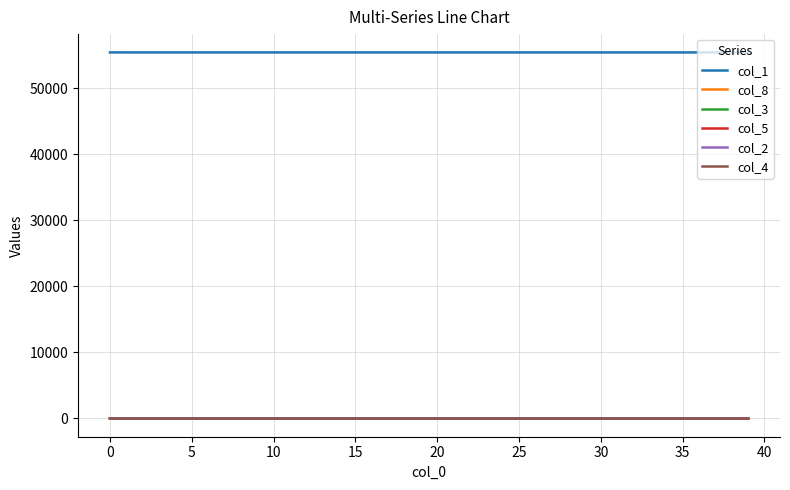

Which series has the largest total across all categories?

col_1